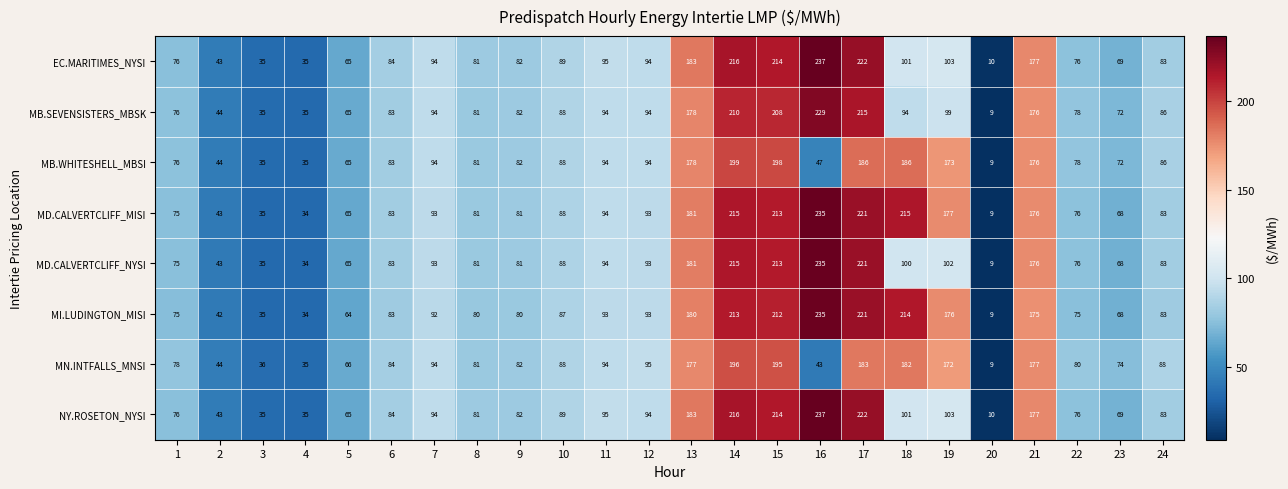

What is the average value of the MN.INTFALLS_MNSI series?

102